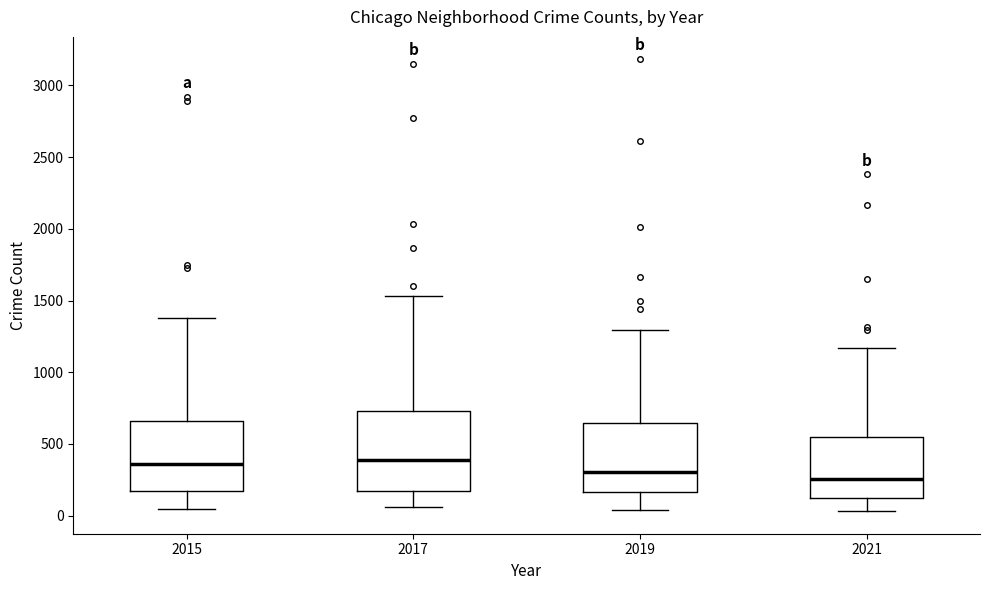

Reading left to right, transcribe this box plot: for each box, give where its median line is, the range the box spans, and where its two whiskers end, as read against the y-axis. The values are not printed on the chart, so give them approximately, as read against the axis.

2015: median 350, box 150 to 650, whiskers 50 to 1400
2017: median 400, box 150 to 750, whiskers 50 to 1550
2019: median 300, box 150 to 650, whiskers 50 to 1300
2021: median 250, box 150 to 550, whiskers 50 to 1150